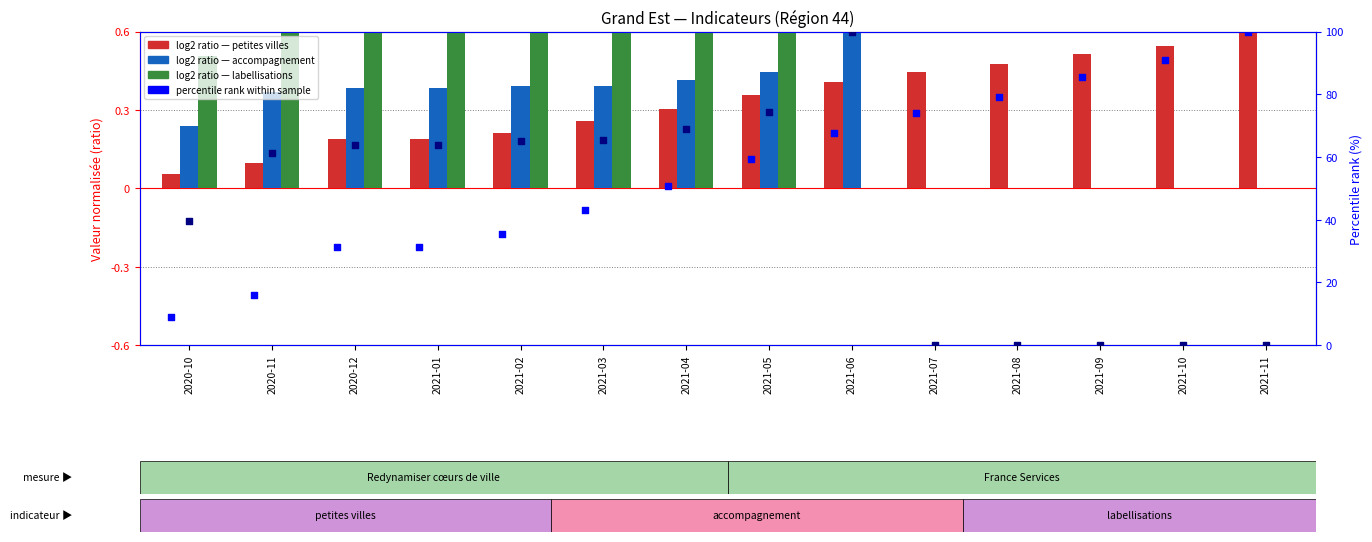

Which series contains the lowest Y value?

nb-logement-accompagnement